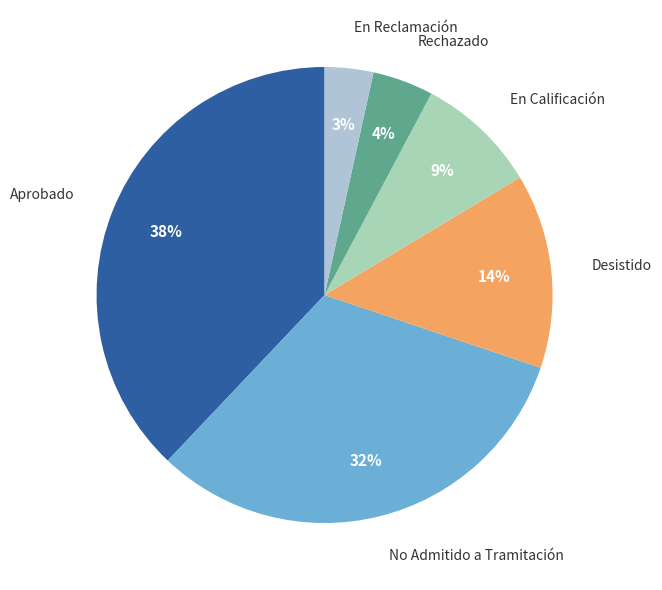

True or false: No Admitido a Tramitación accounts for 38% of the total.

False